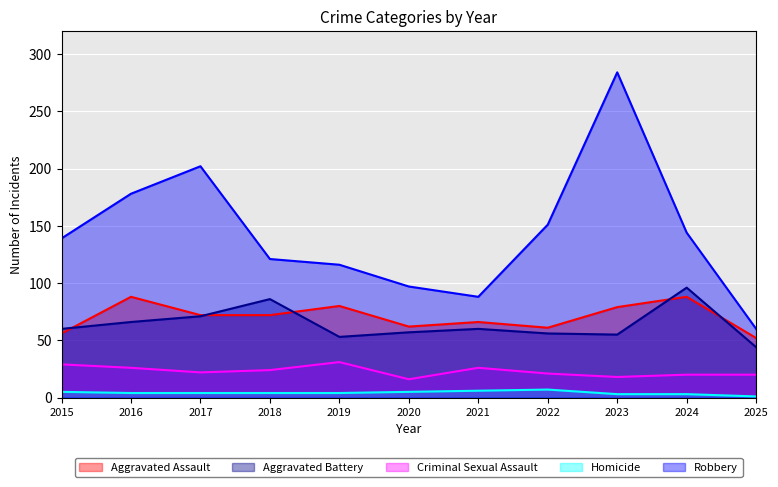

What is the difference between the maximum and second lowest values in the Aggravated Assault series?

32